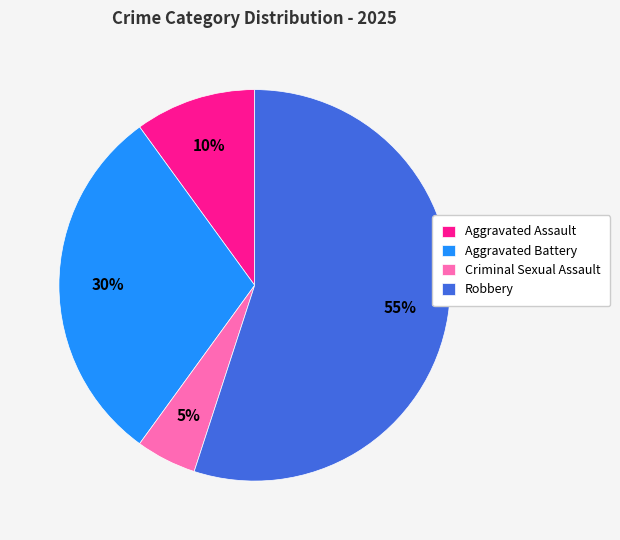

What percentage is the Robbery slice, to the nearest percent?

55%